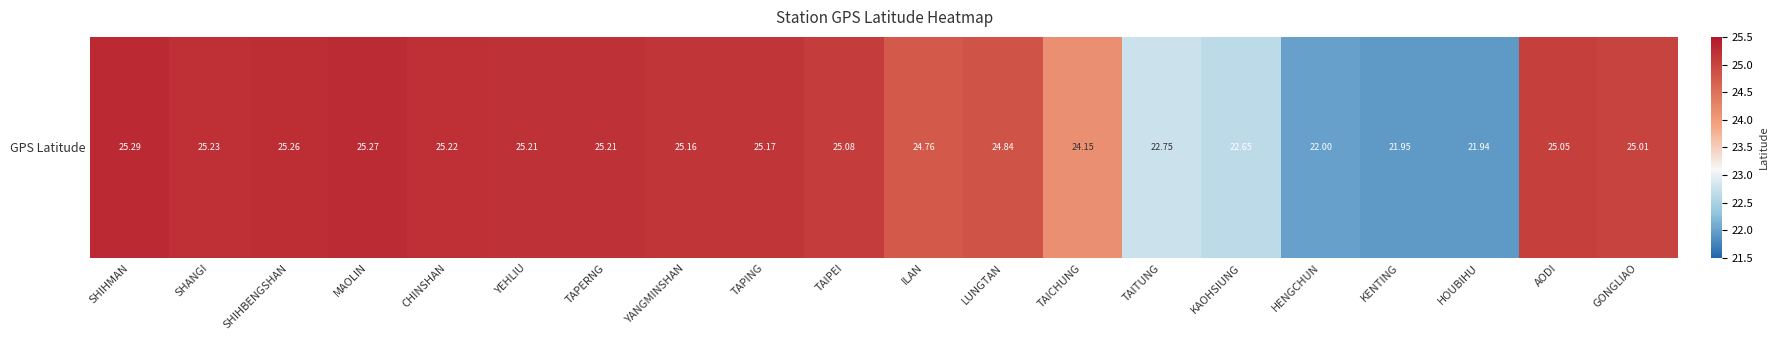

What is the maximum value shown in the chart?

25.3